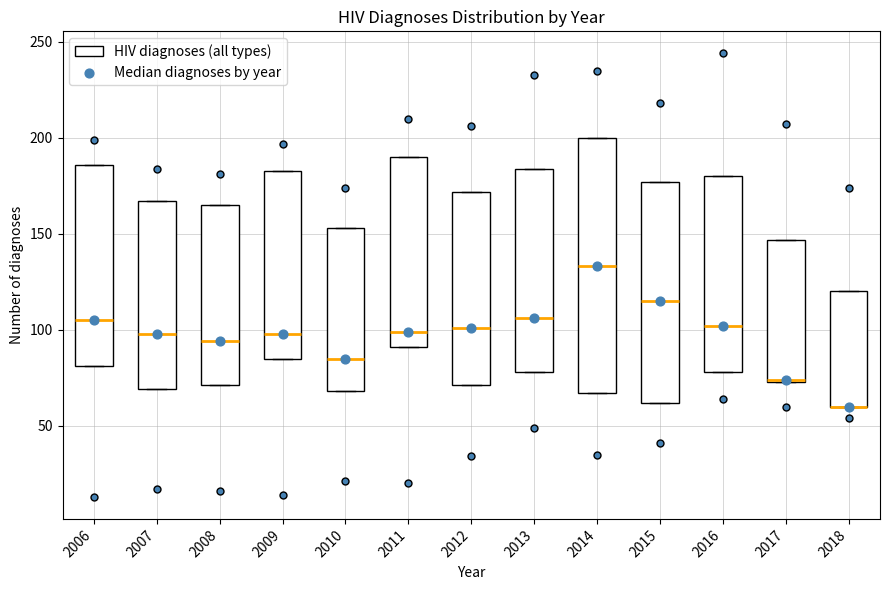

Reading left to right, read every box against the y-axis: the position of its median line, the range the box covers, and the ends of its whiskers. The values are not printed on the chart, so give them approximately, as read against the axis.

2006: median 105, box 80 to 185, whiskers 80 to 185
2007: median 100, box 70 to 165, whiskers 70 to 165
2008: median 95, box 70 to 165, whiskers 70 to 165
2009: median 100, box 85 to 185, whiskers 85 to 185
2010: median 85, box 70 to 155, whiskers 70 to 155
2011: median 100, box 90 to 190, whiskers 90 to 190
2012: median 100, box 70 to 170, whiskers 70 to 170
2013: median 105, box 80 to 185, whiskers 80 to 185
2014: median 135, box 65 to 200, whiskers 65 to 200
2015: median 115, box 60 to 175, whiskers 60 to 175
2016: median 100, box 80 to 180, whiskers 80 to 180
2017: median 75 (drawn on the box's lower edge), box 75 to 145, whiskers 75 to 145
2018: median 60 (drawn on the box's lower edge), box 60 to 120, whiskers 60 to 120